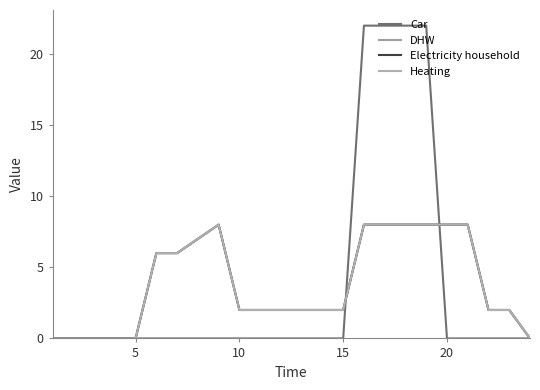

Does the chart have visible grid lines?

No